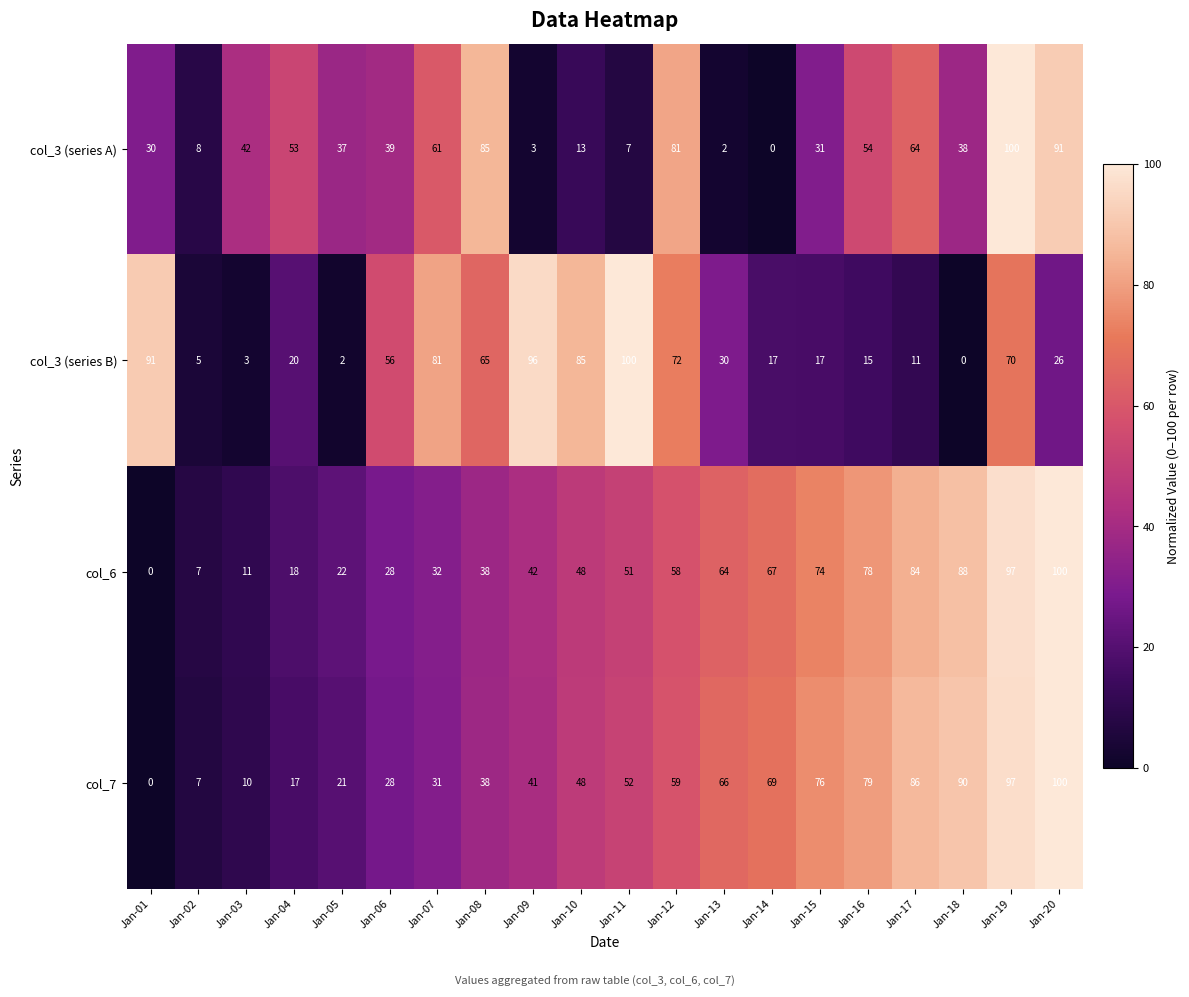

Rank the series at Jan-09 from lowest to highest value.

col_3 (series A), col_7, col_6, col_3 (series B)